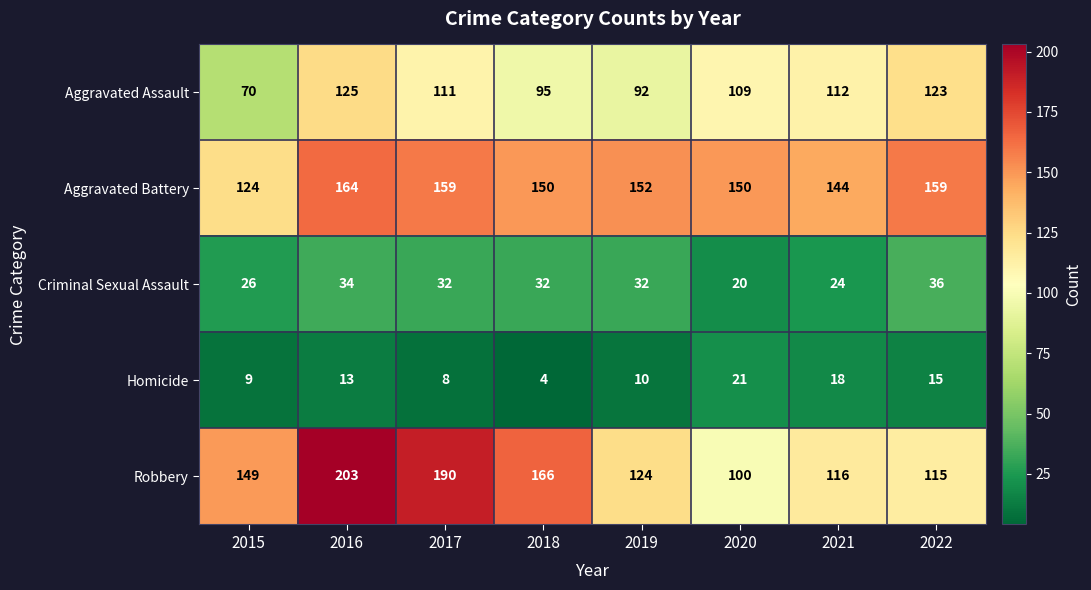

Rank the categories by Robbery value from highest to lowest.

2016, 2017, 2018, 2015, 2019, 2021, 2022, 2020